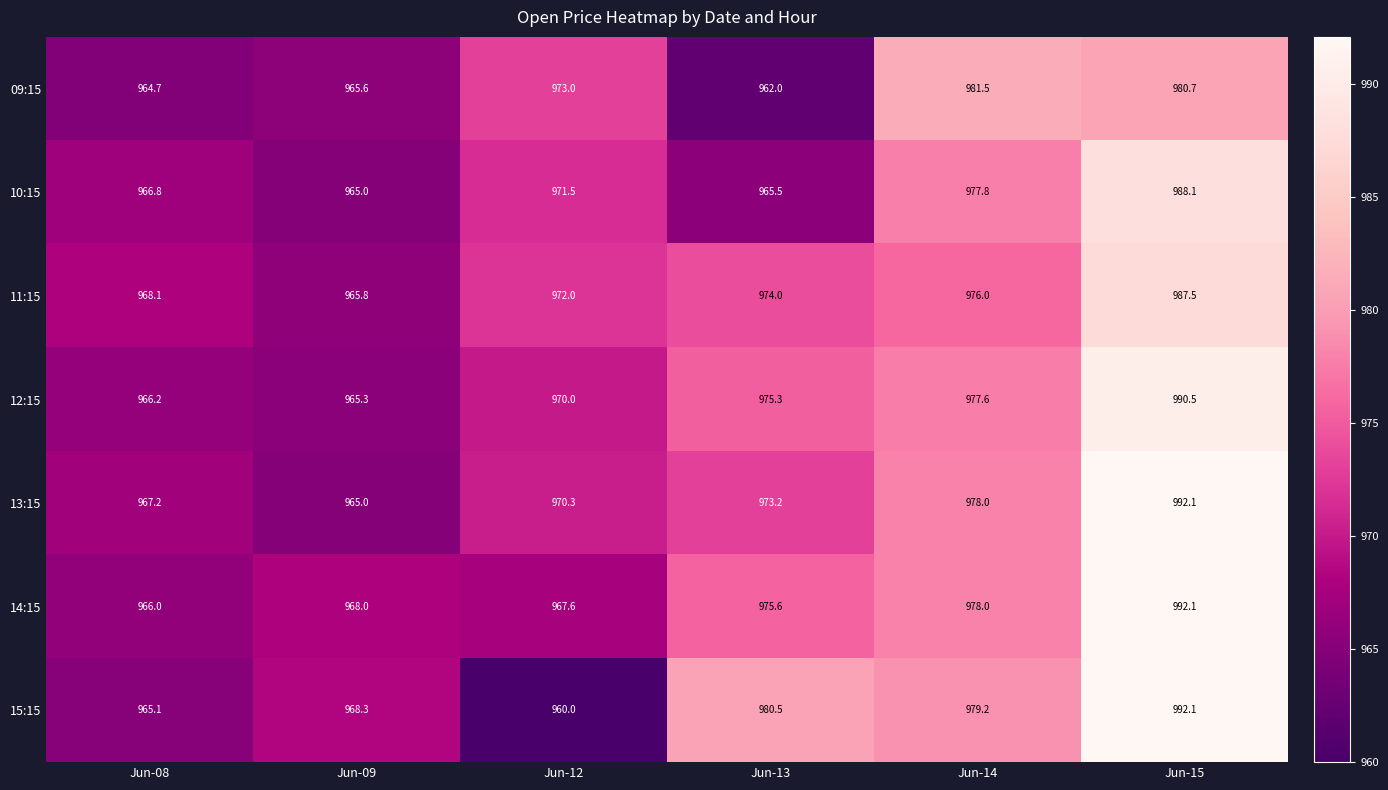

Count the number of categories in the chart.

6